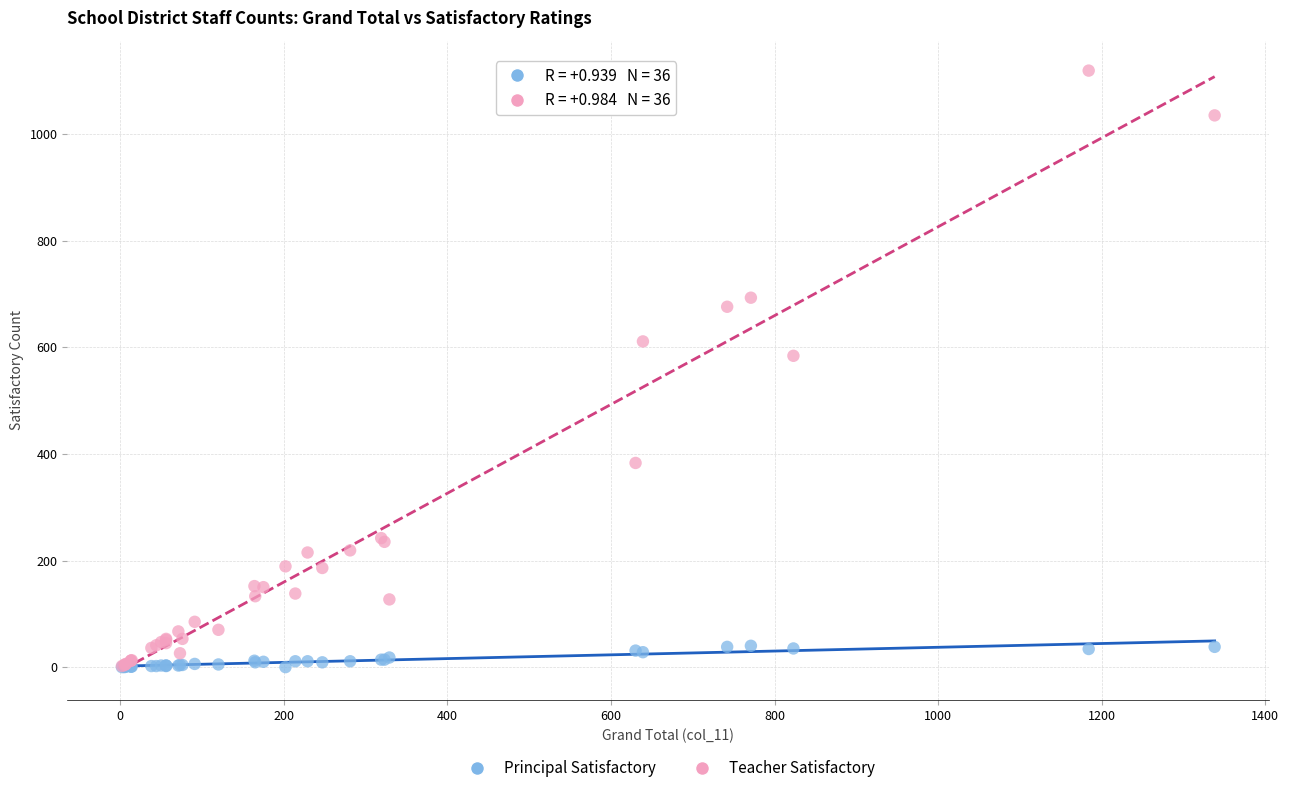

In the Teacher Satisfactory series, what Y value is closest to 560?

584